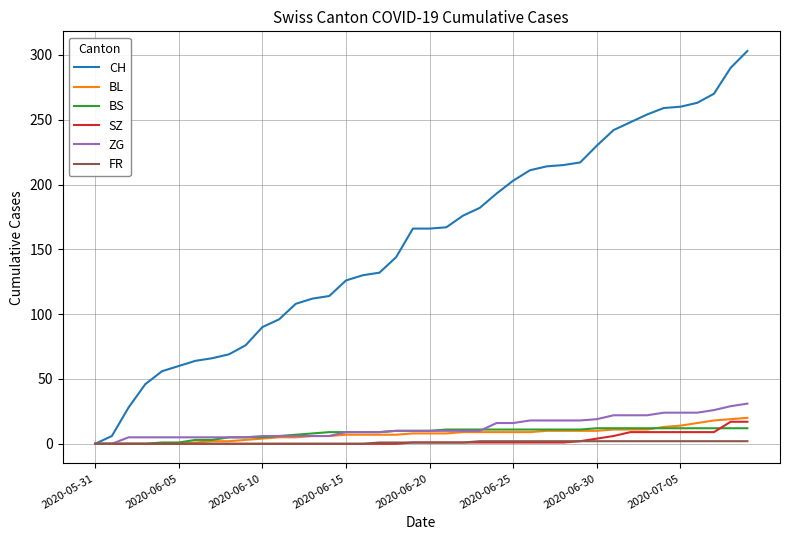

Which series has the widest spread of values?

CH